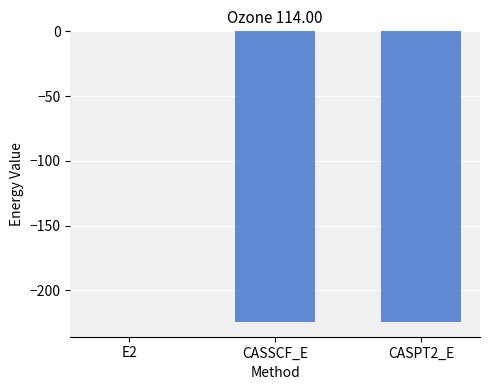

The value at CASPT2_E is -224.5. True or false?

True